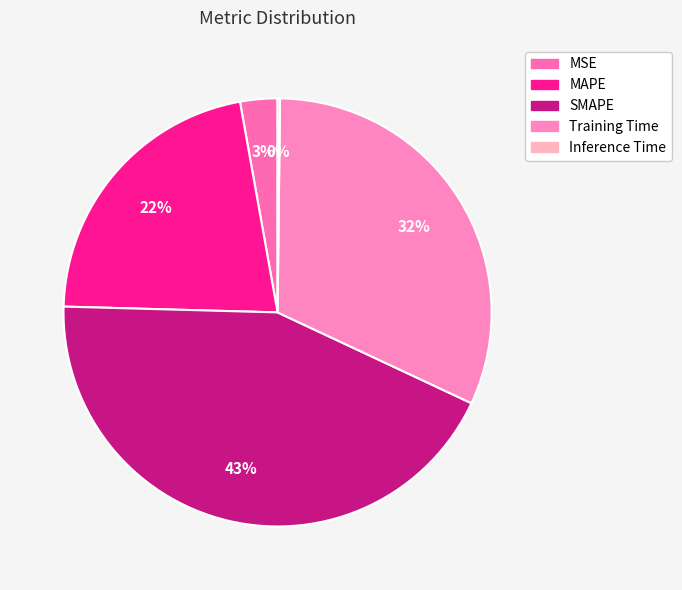

To the nearest percent, what is the difference between the largest and smallest slice percentages?

43%